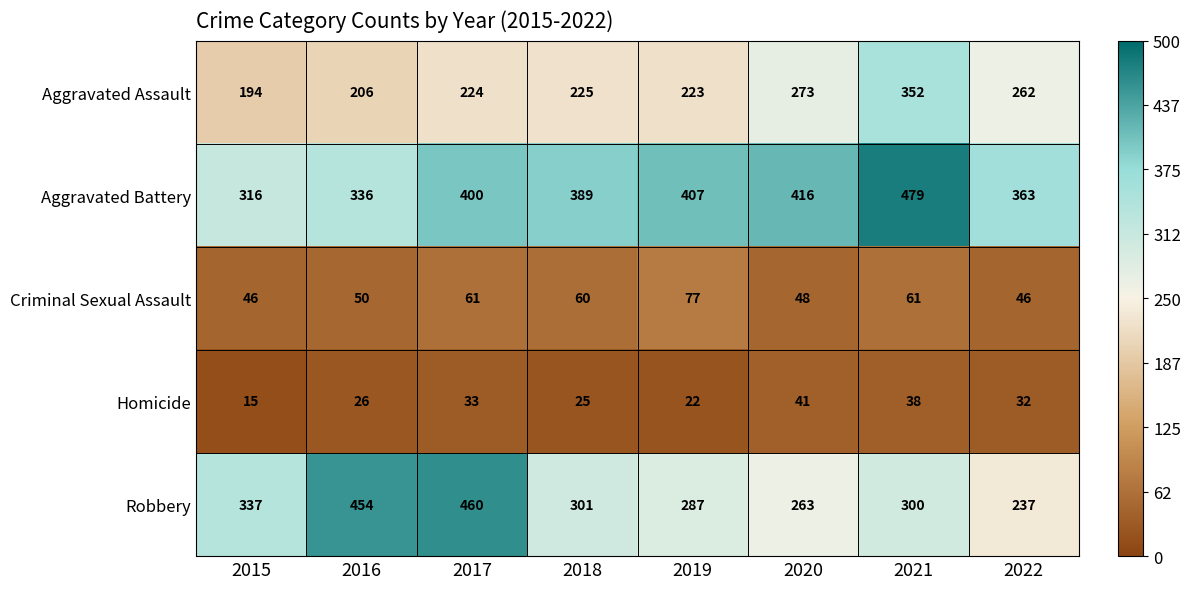

At which category is the sum across all series the highest?

2021